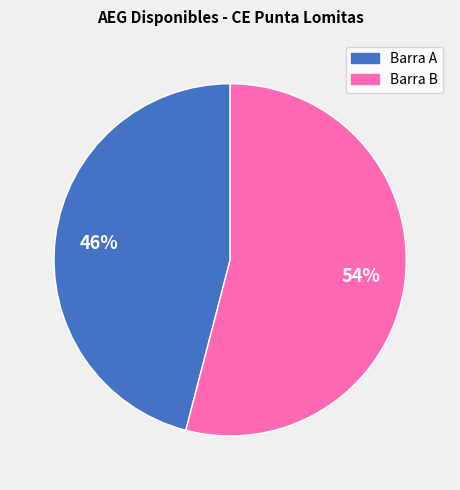

Rank the categories by value from highest to lowest.

Barra B, Barra A